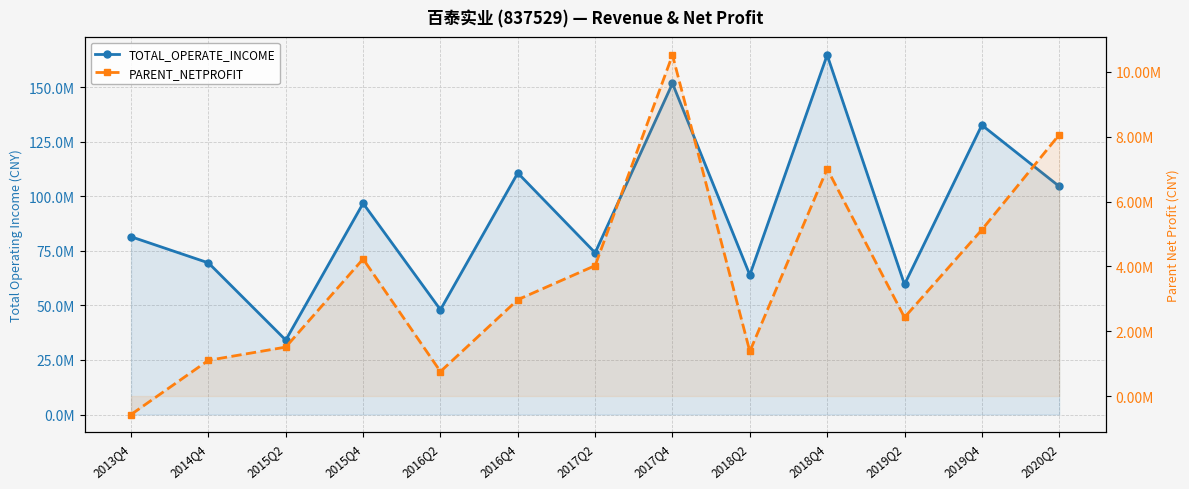

True or false: PARENT_NETPROFIT and TOTAL_OPERATE_INCOME intersect in this chart.

False